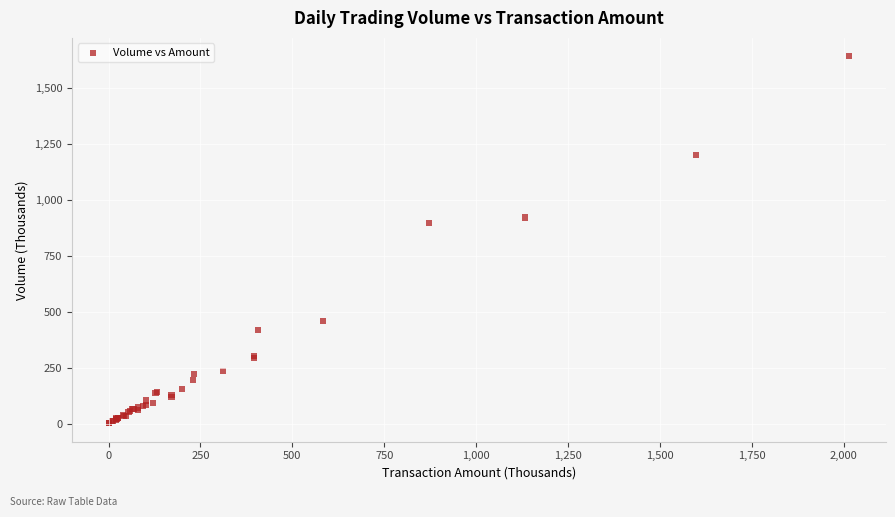

What Y value in the scatter plot is closest to 821?

897